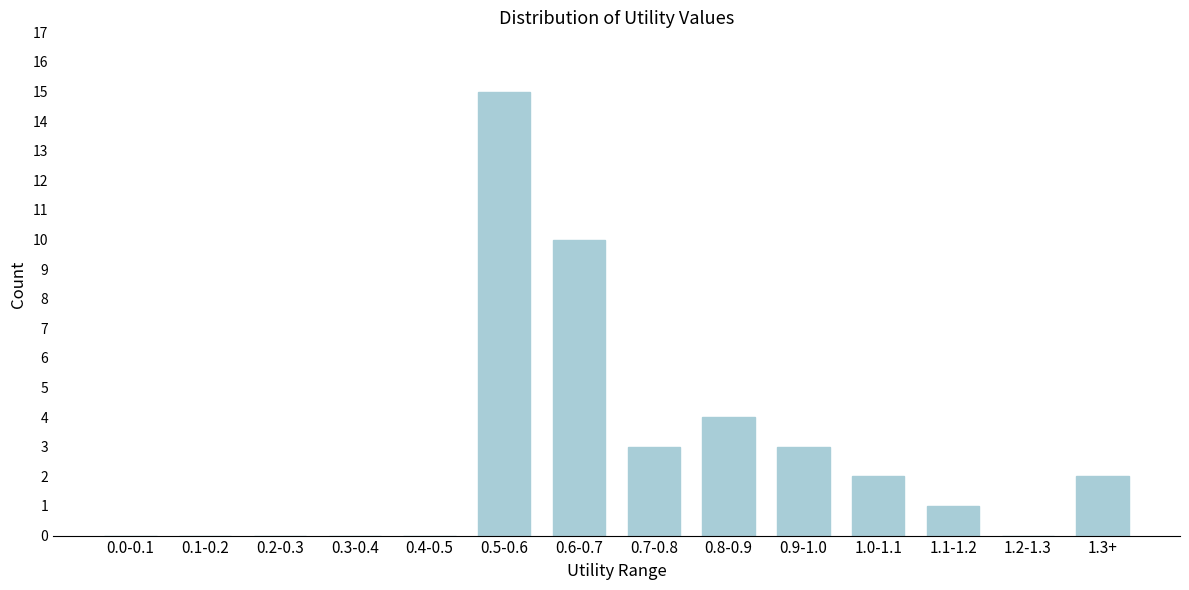

Reading right to left, transcribe all the data shown in this chart.

1.3+=2	1.2-1.3=0	1.1-1.2=1	1.0-1.1=2	0.9-1.0=3	0.8-0.9=4	0.7-0.8=3	0.6-0.7=10	0.5-0.6=15	0.4-0.5=0	0.3-0.4=0	0.2-0.3=0	0.1-0.2=0	0.0-0.1=0